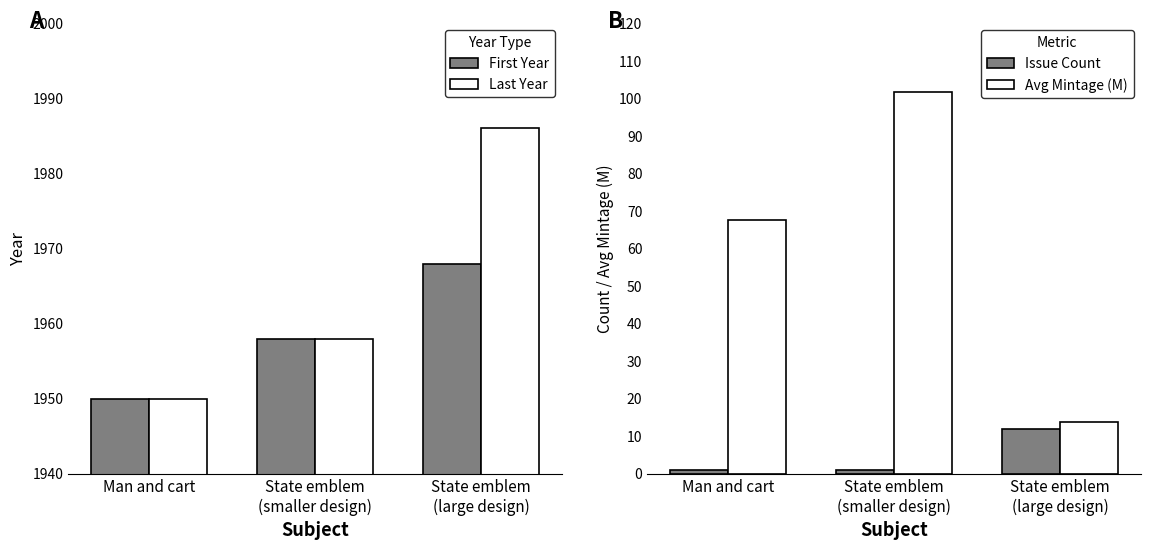

What are all the series names shown in the legend?

First Year, Last Year, Issue Count, Avg Mintage (M)